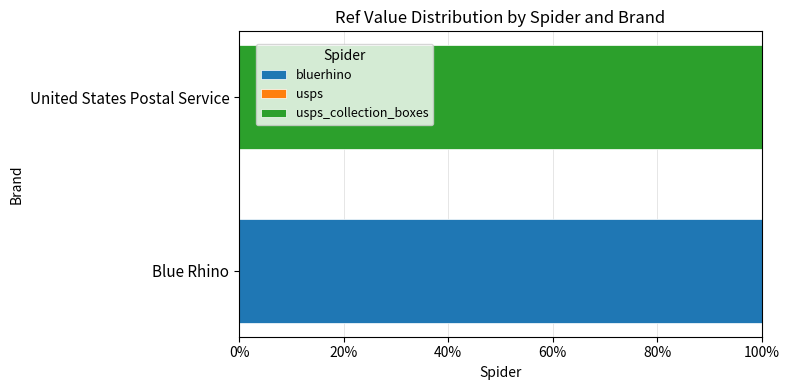

Is it true that bluerhino equals 42.9 at United States Postal Service?

False